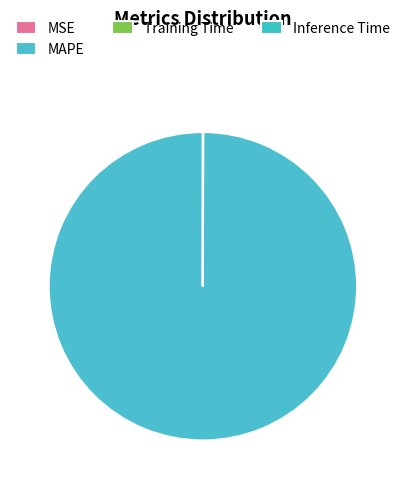

Do MSE and Inference Time together represent more than half of the pie?

No